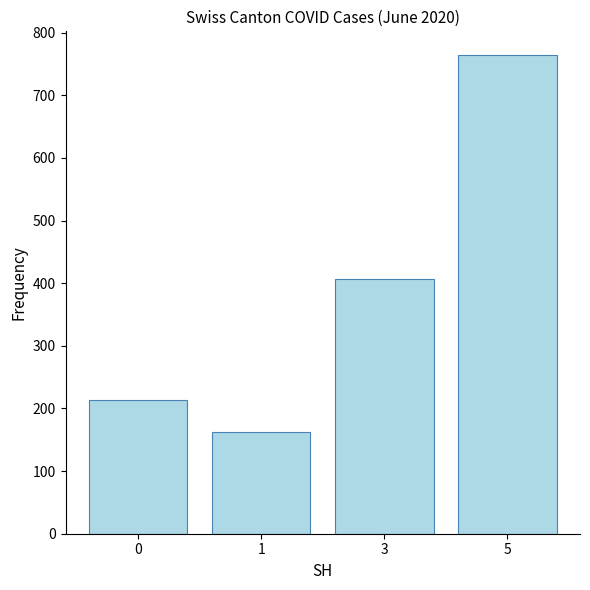

What is the sum of all values?

1547.5